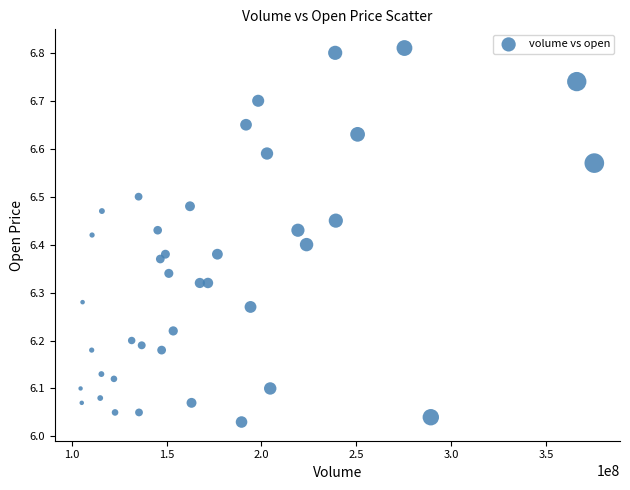

What is the range of X values (max minus min)?

270929718.0